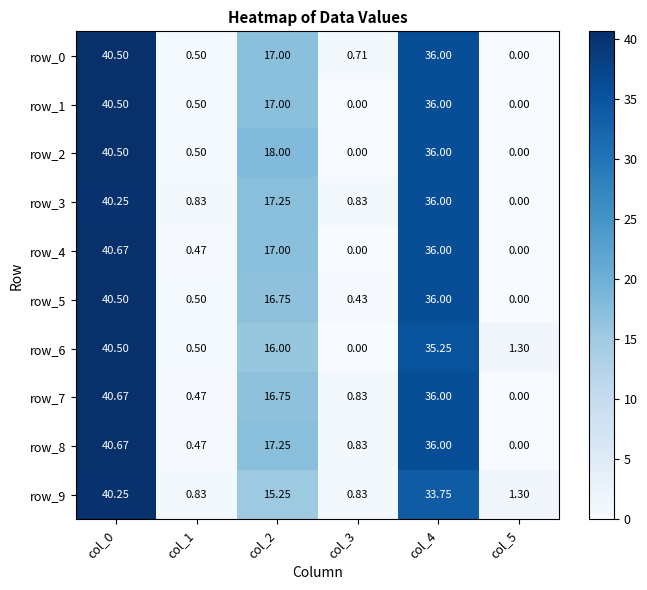

Is the value of row_7 at col_5 greater than the value of row_5 at col_2?

No